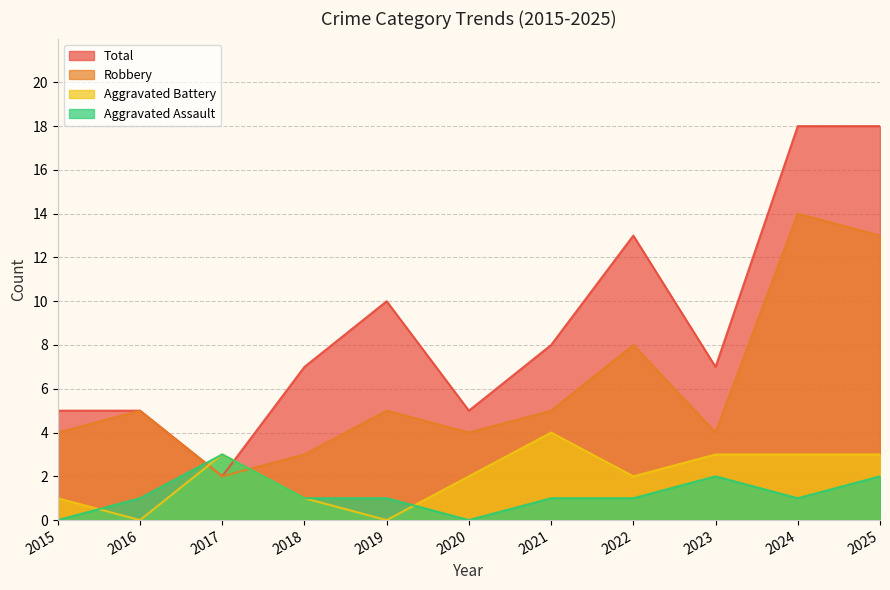

Rank the series by their maximum value, from highest to lowest.

Total, Robbery, Aggravated Battery, Aggravated Assault